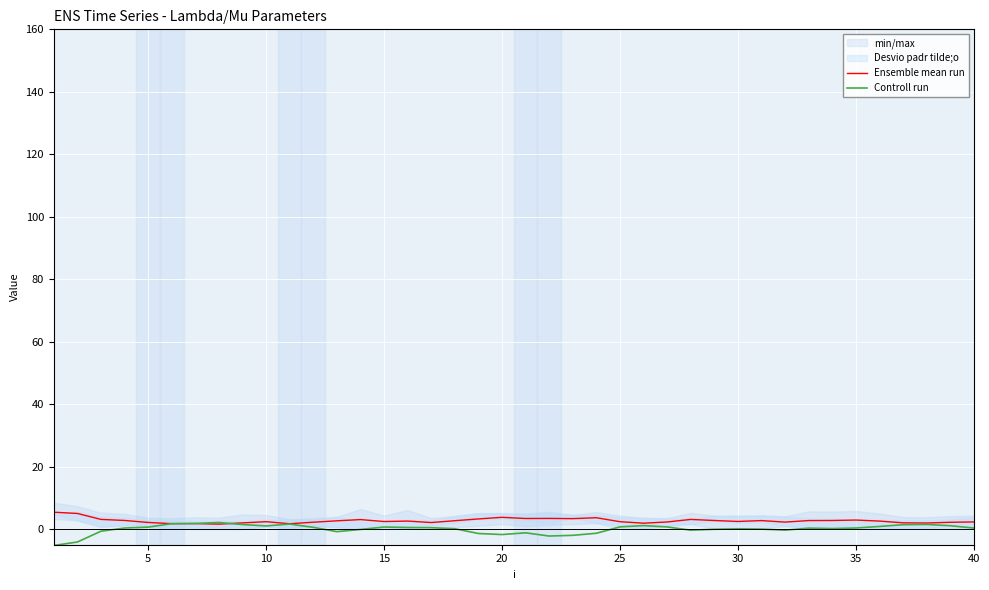

Is this an area chart (filled region under the line)?

No